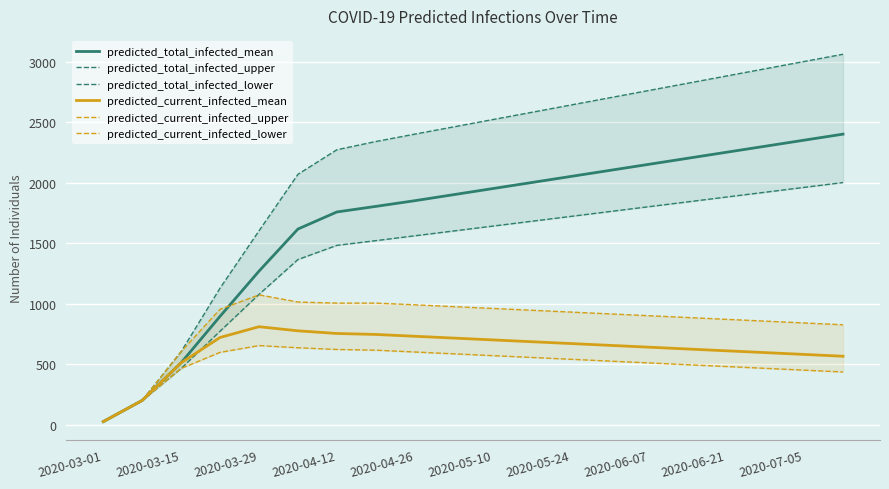

What is the value of the predicted_total_infected_upper point at the 11th from the left?

2520